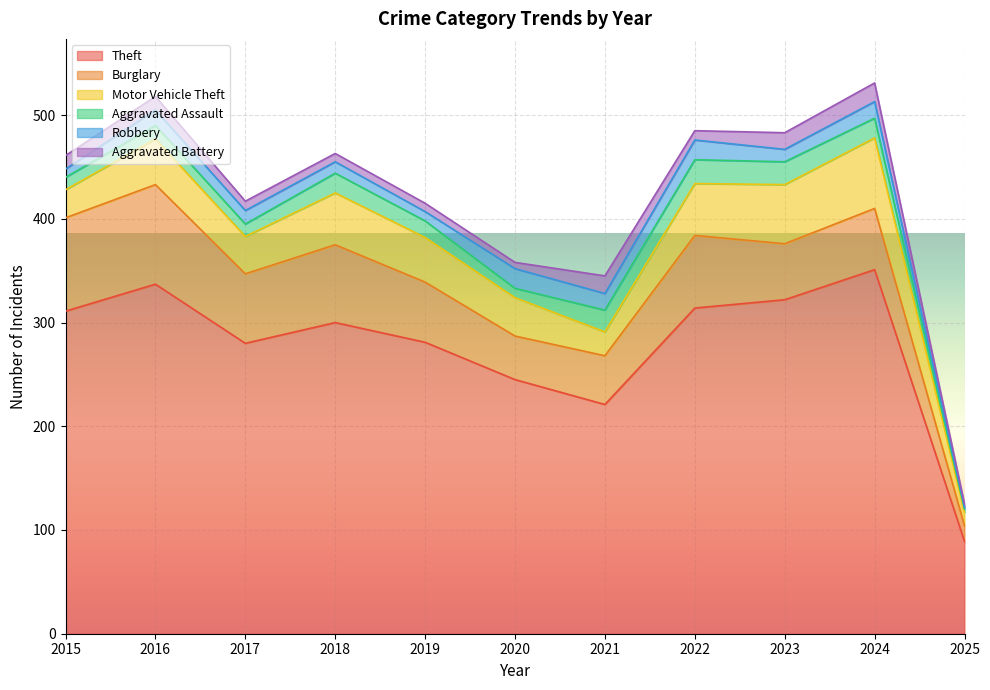

The Burglary series shows 75 at 2018. True or false?

True